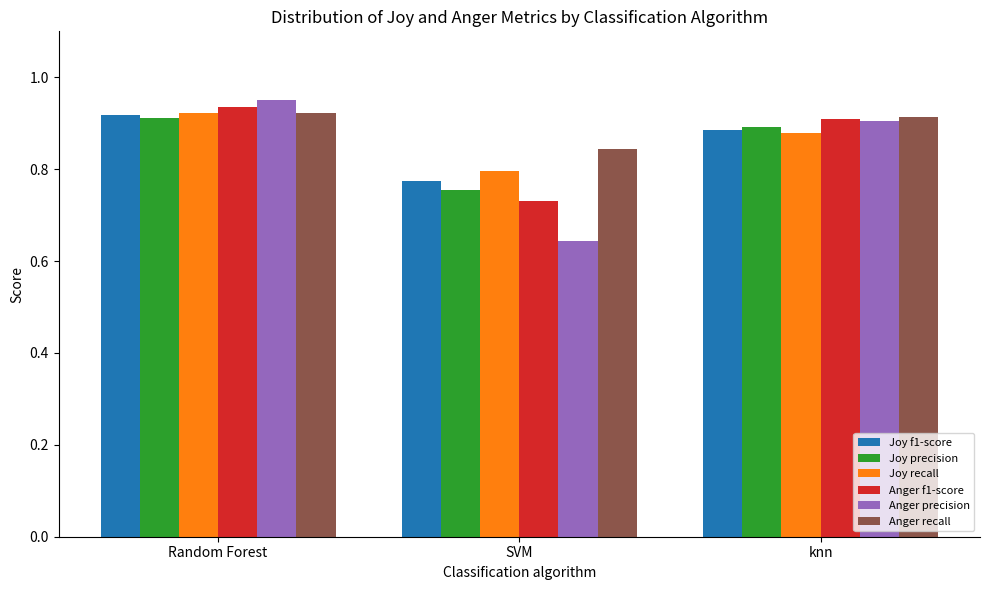

What position from the right is knn?

1